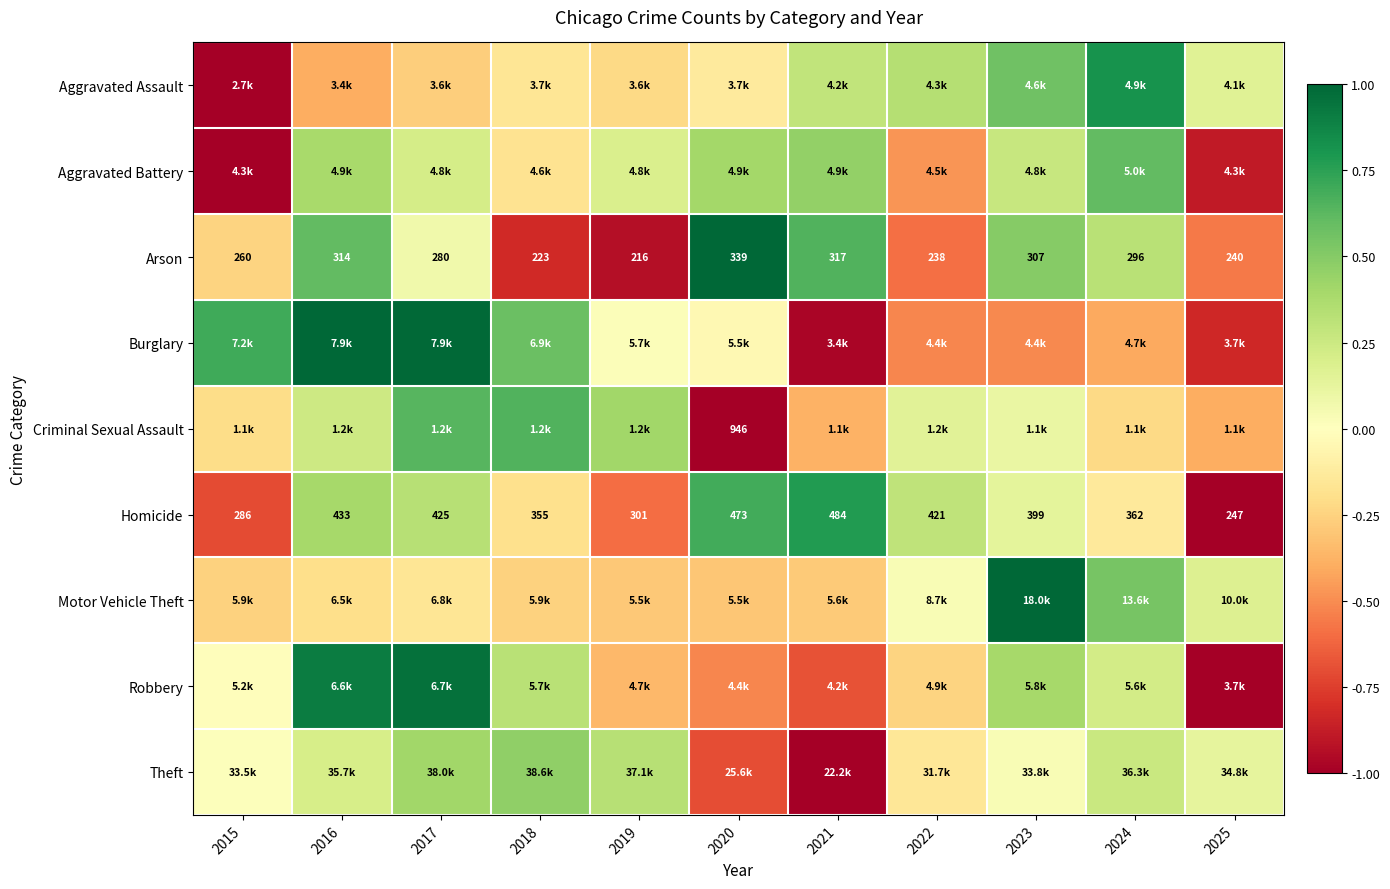

What is the greatest value displayed?

1.0